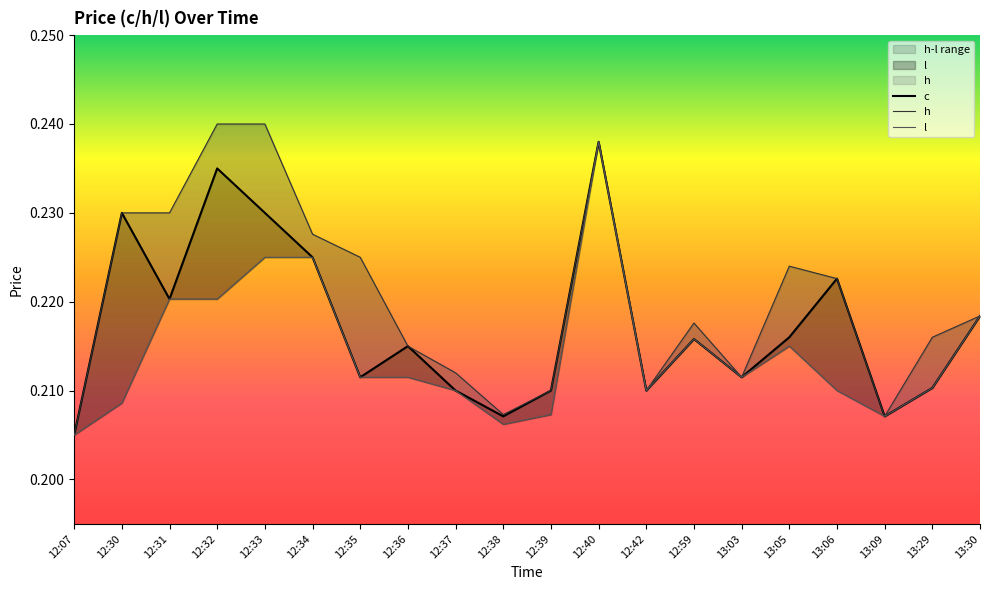

Which series has the largest total across all categories?

h